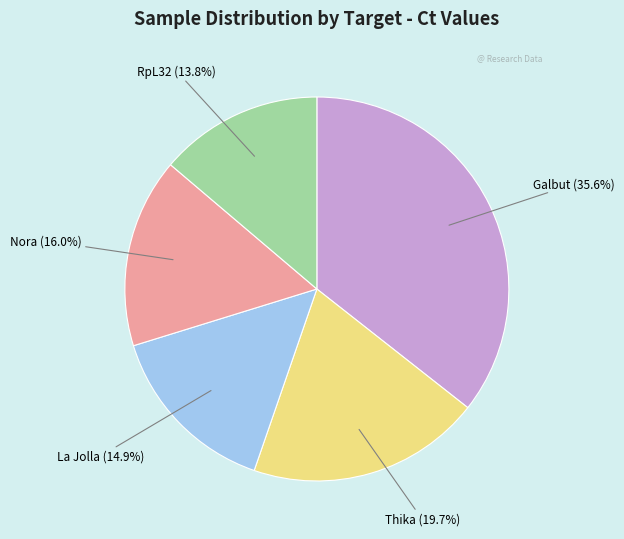

How many segments does this pie chart have?

5